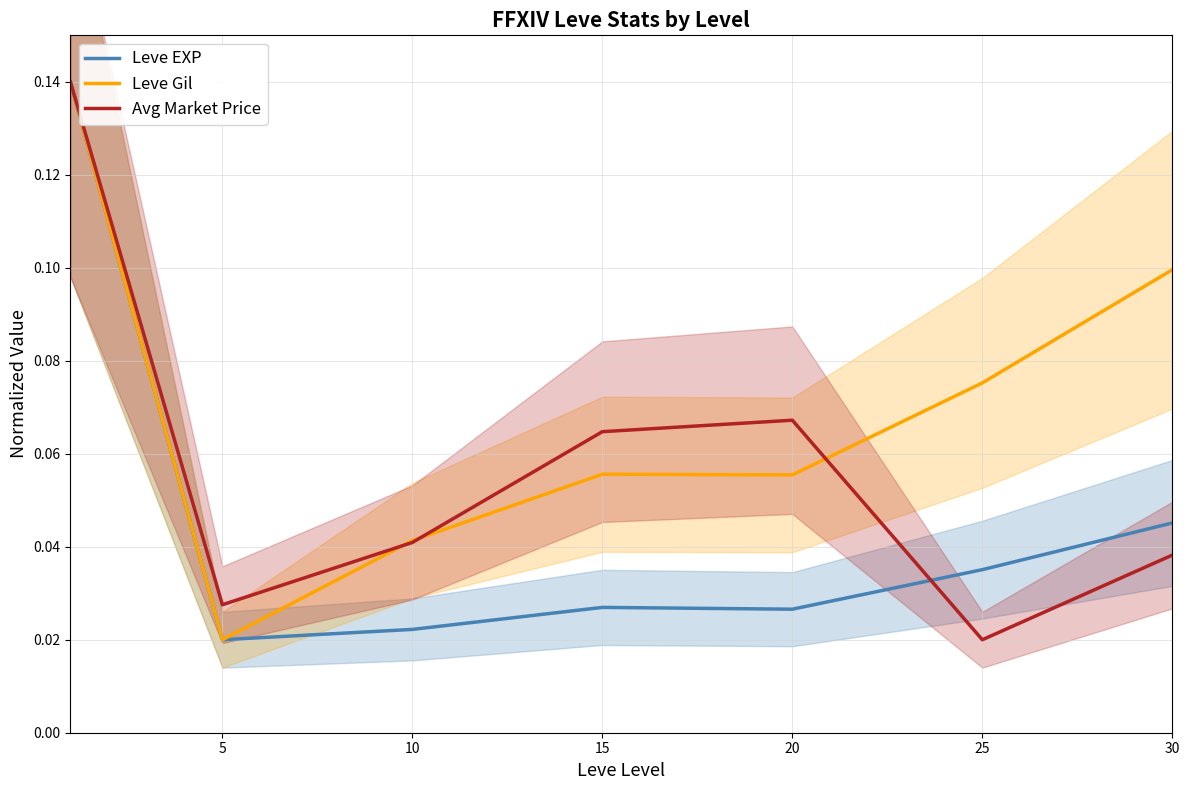

Where do Leve EXP and Avg Market Price first cross each other?

20 and 25